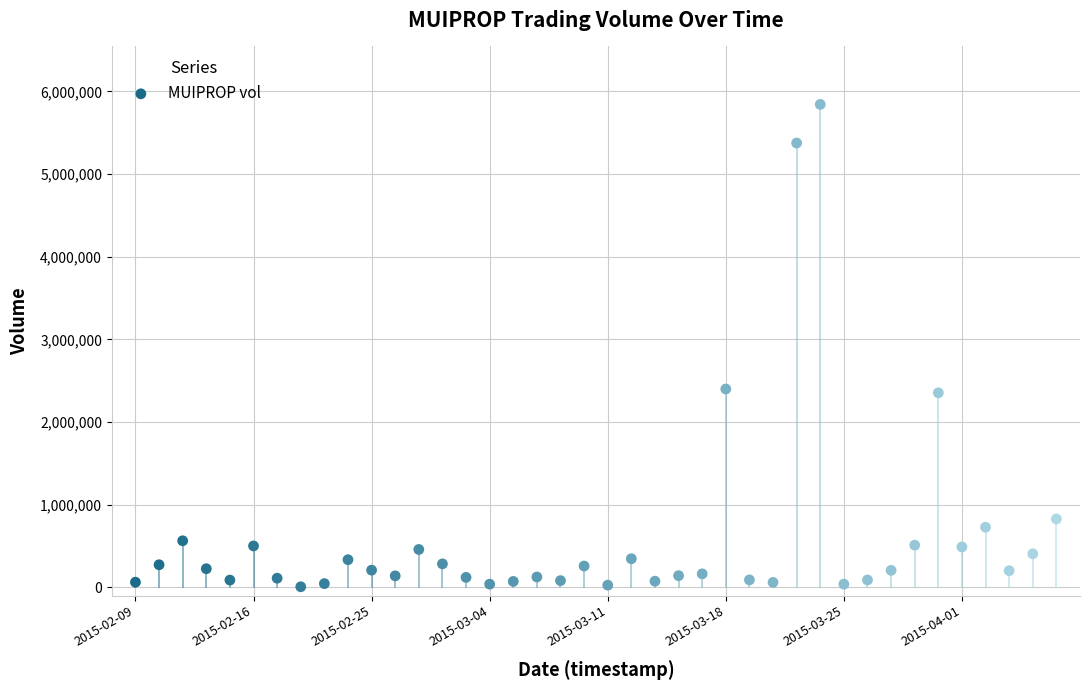

What is the range of Y values (max minus min)?

5835600